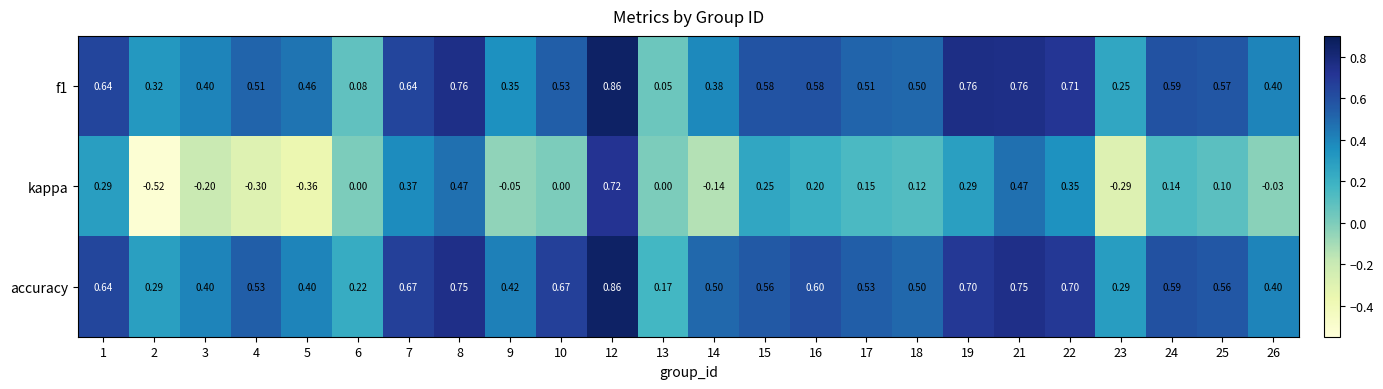

Which series has the largest total across all categories?

accuracy